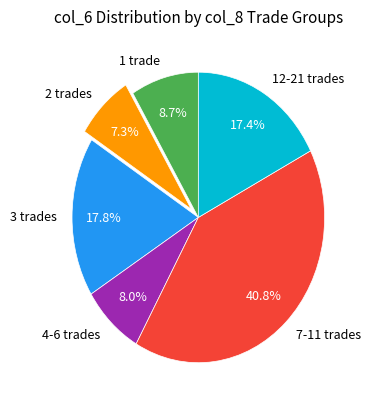

How much of the chart is everything except 3 trades?

82.2%